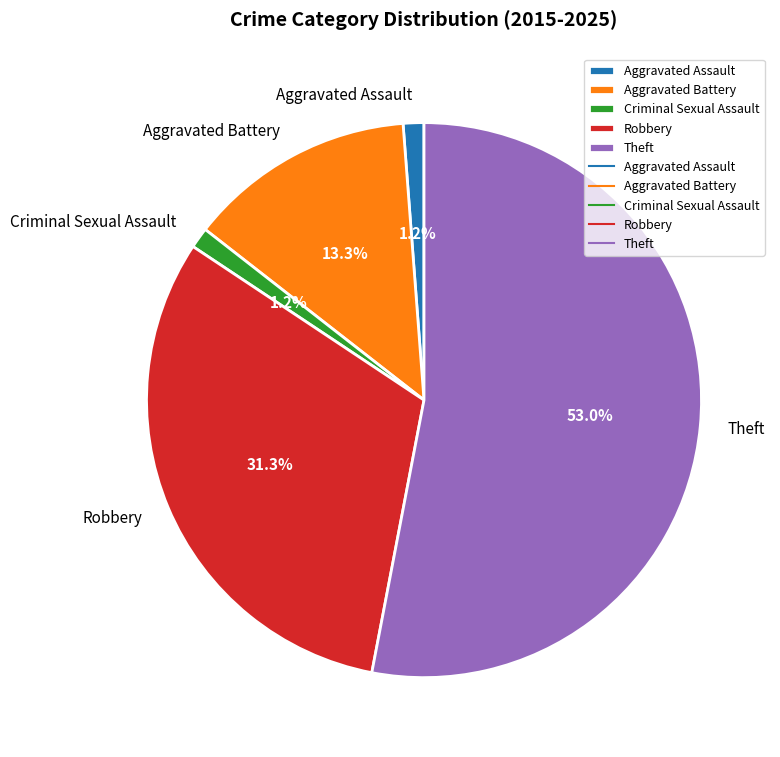

To the nearest percent, what percentage of the pie is Aggravated Assault?

1%